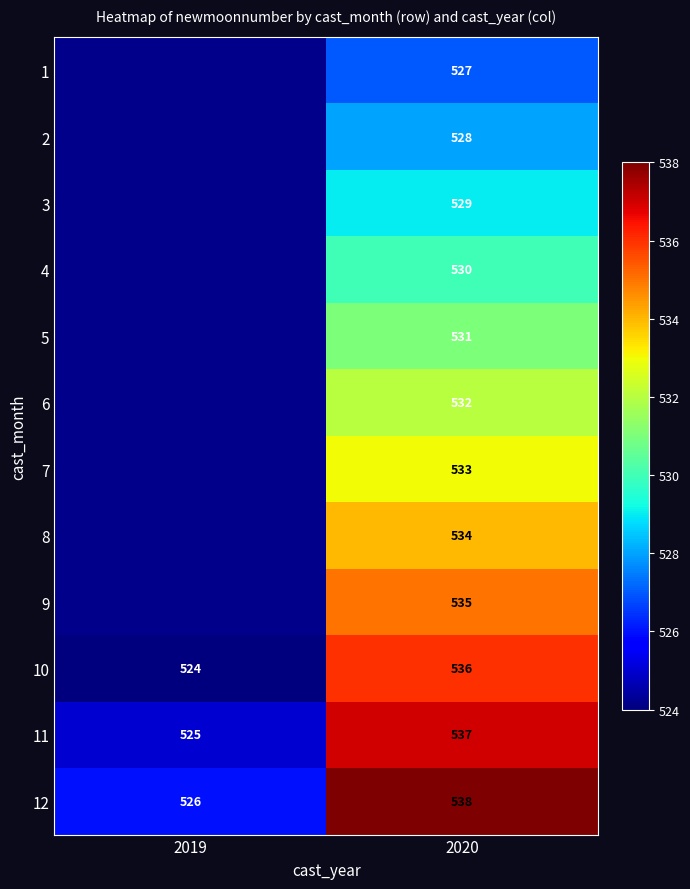

What is the total value across all series at 2020?

6390